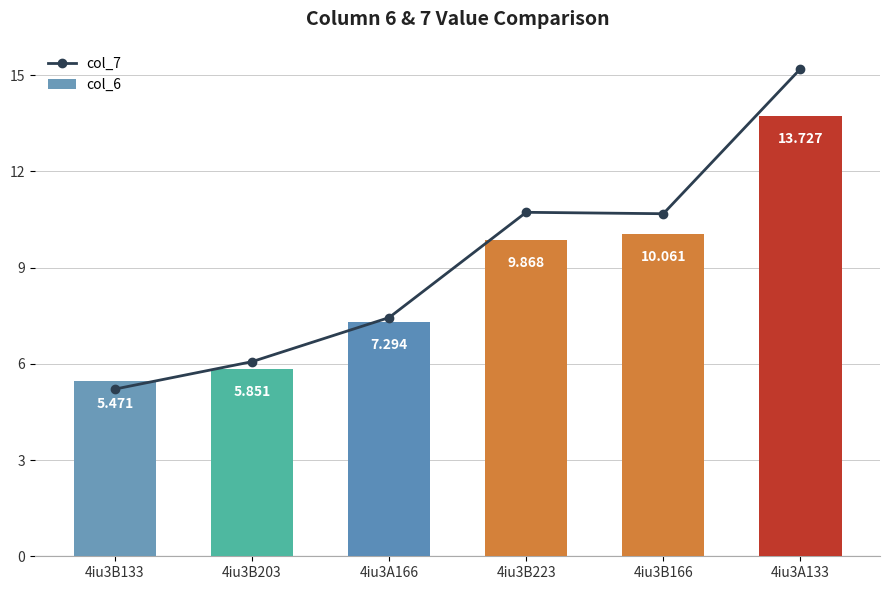

At which category is the sum across all series the highest?

4iu3A133